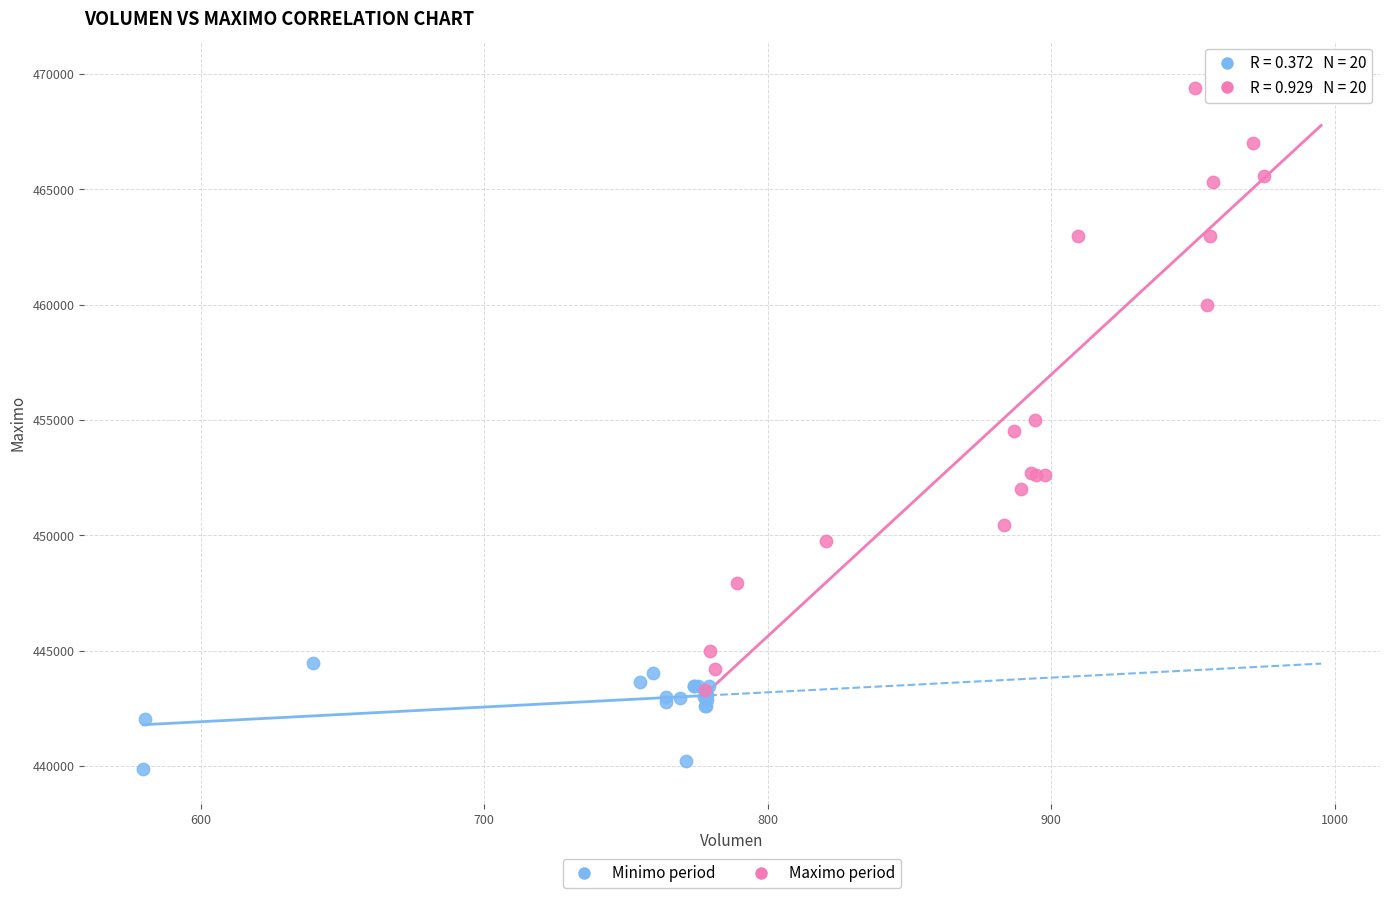

Which series contains the lowest Y value?

Minimo period